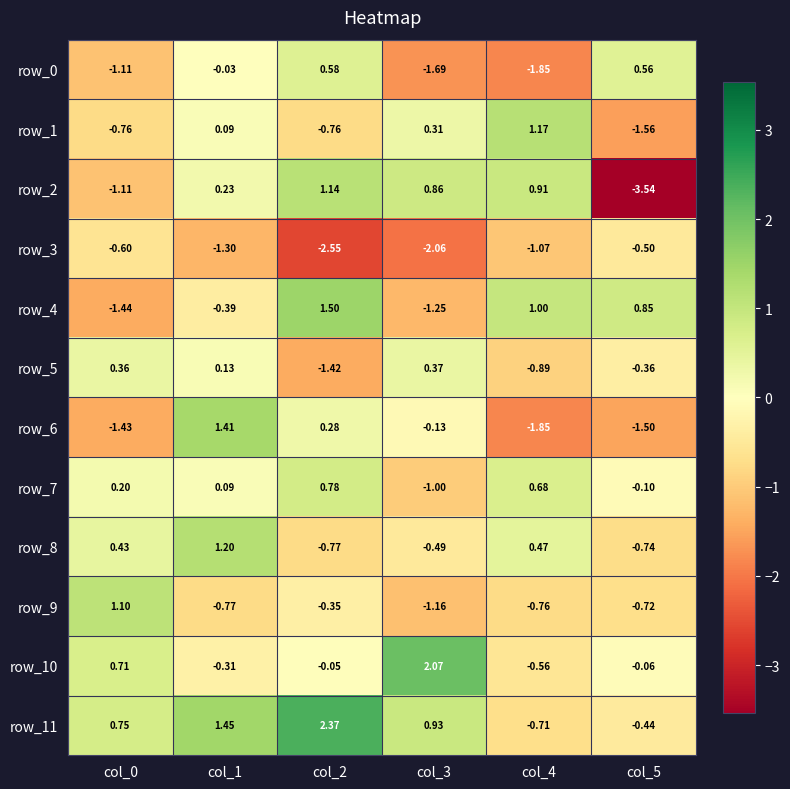

At how many categories does at least one series exceed 0?

6